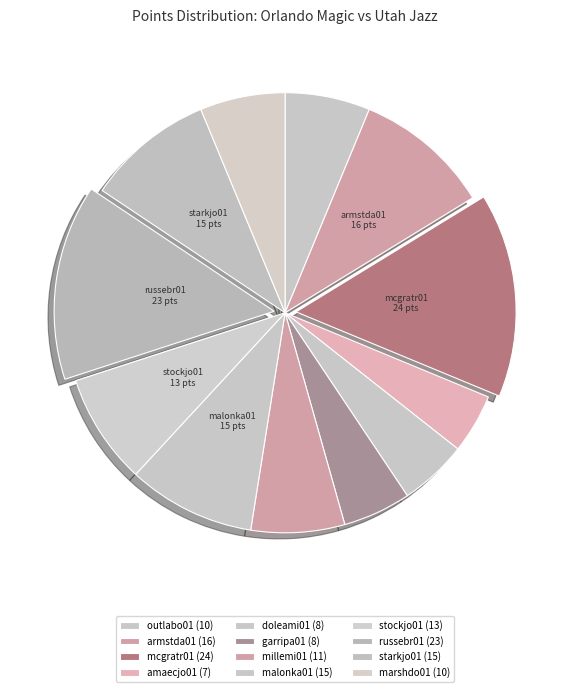

Does mcgratr01 account for over 50% of the chart?

No